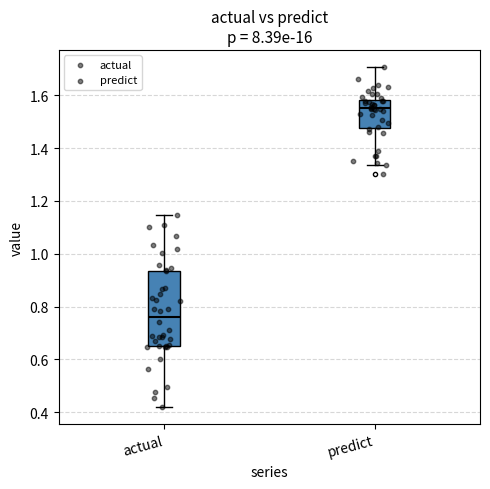

Reading left to right, read every box against the y-axis: the position of its median line, the range the box covers, and the ends of its whiskers. The values are not printed on the chart, so give them approximately, as read against the axis.

actual: median 0.76, box 0.66 to 0.94, whiskers 0.42 to 1.14
predict: median 1.56, box 1.48 to 1.58, whiskers 1.34 to 1.70